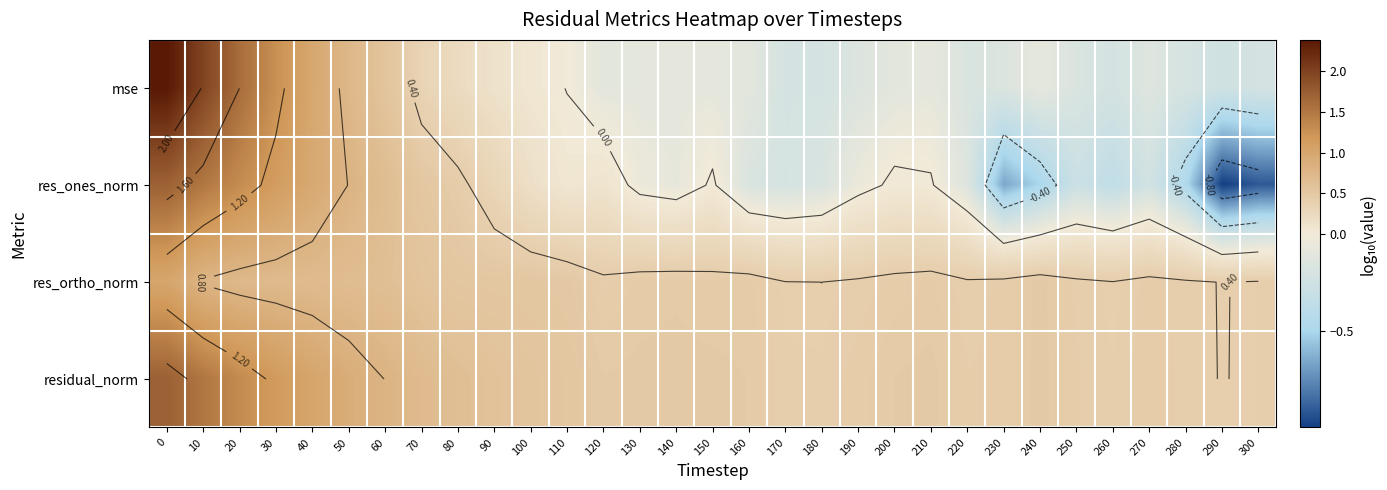

At how many categories does at least one series exceed 0?

31